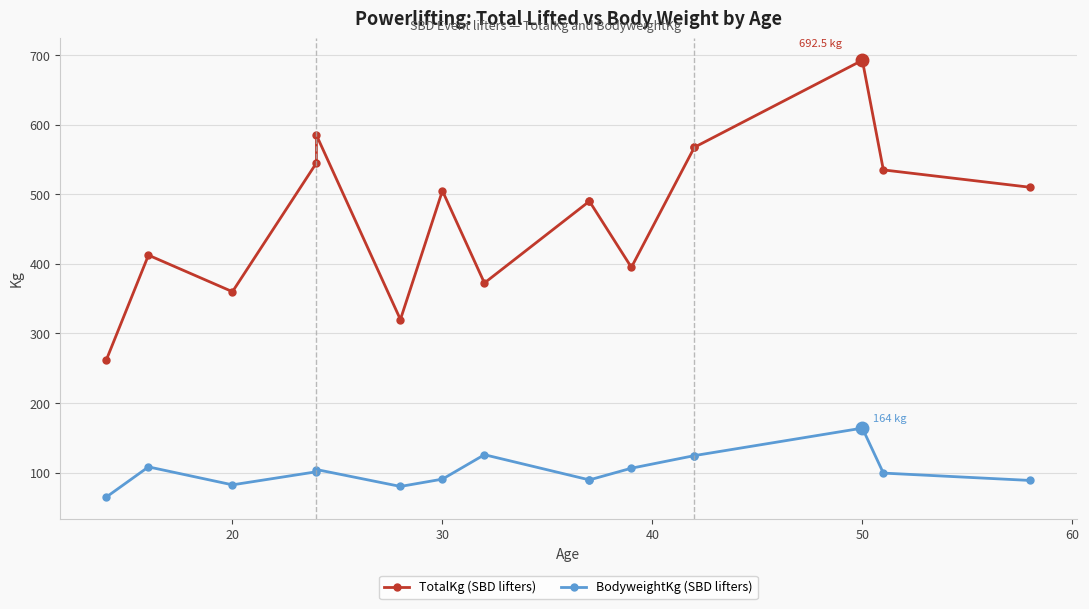

What is the sum of all BodyweightKg (SBD lifters) values?

1645.2